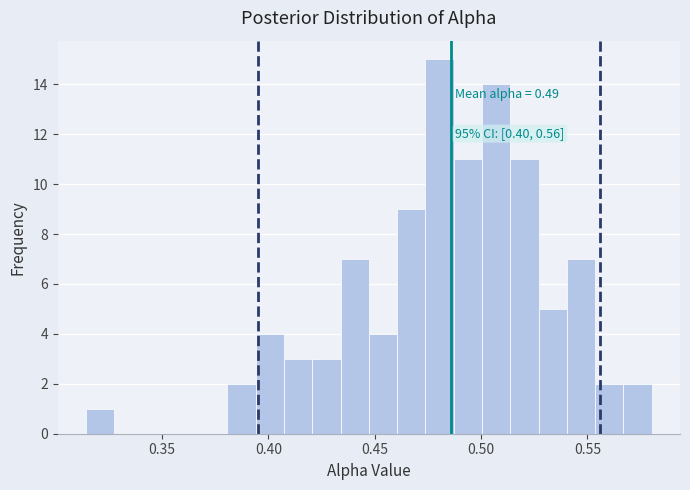

Read against the x-axis, roughly where is the centre of the tallest bar?

0.480